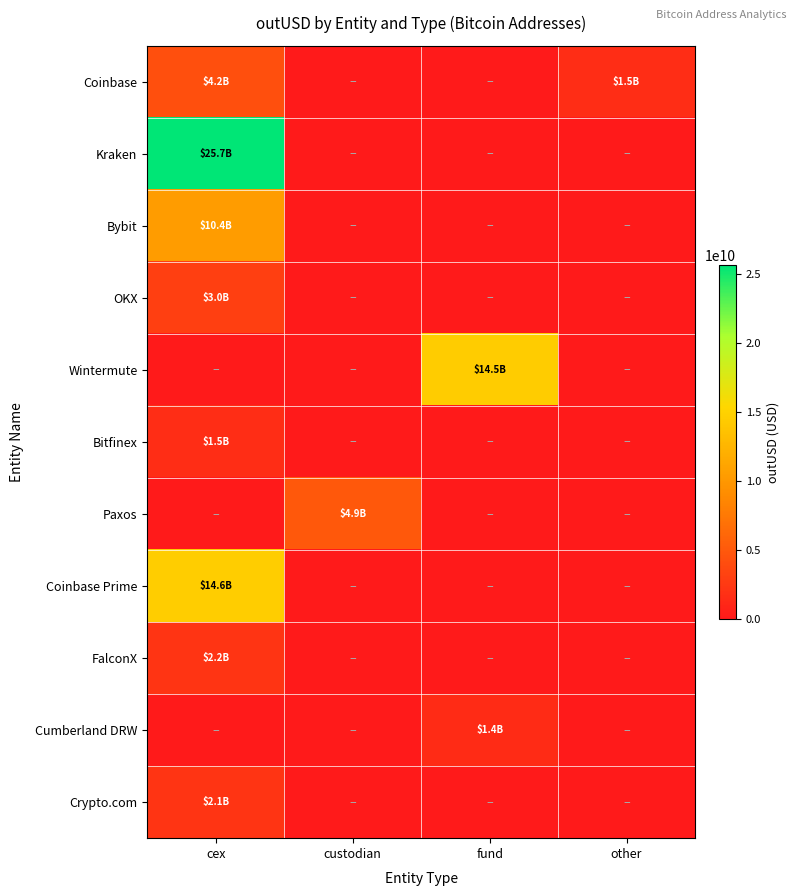

Reading left to right, list all the values displayed in this chart.

Coinbase: cex=4227216355.2	custodian=0.0	fund=0.0	other=1544666899.4
Kraken: cex=25657503000.0	custodian=0.0	fund=0.0	other=0.0
Bybit: cex=10359146782.0	custodian=0.0	fund=0.0	other=0.0
OKX: cex=2964483972.7	custodian=0.0	fund=0.0	other=0.0
Wintermute: cex=0.0	custodian=0.0	fund=14470411875.0	other=0.0
Bitfinex: cex=1508238236.8	custodian=0.0	fund=0.0	other=0.0
Paxos: cex=0.0	custodian=4928295106.0	fund=0.0	other=0.0
Coinbase Prime: cex=14620076403.6	custodian=0.0	fund=0.0	other=0.0
FalconX: cex=2170869457.0	custodian=0.0	fund=0.0	other=0.0
Cumberland DRW: cex=0.0	custodian=0.0	fund=1447919105.4	other=0.0
Crypto.com: cex=2127685106.4	custodian=0.0	fund=0.0	other=0.0